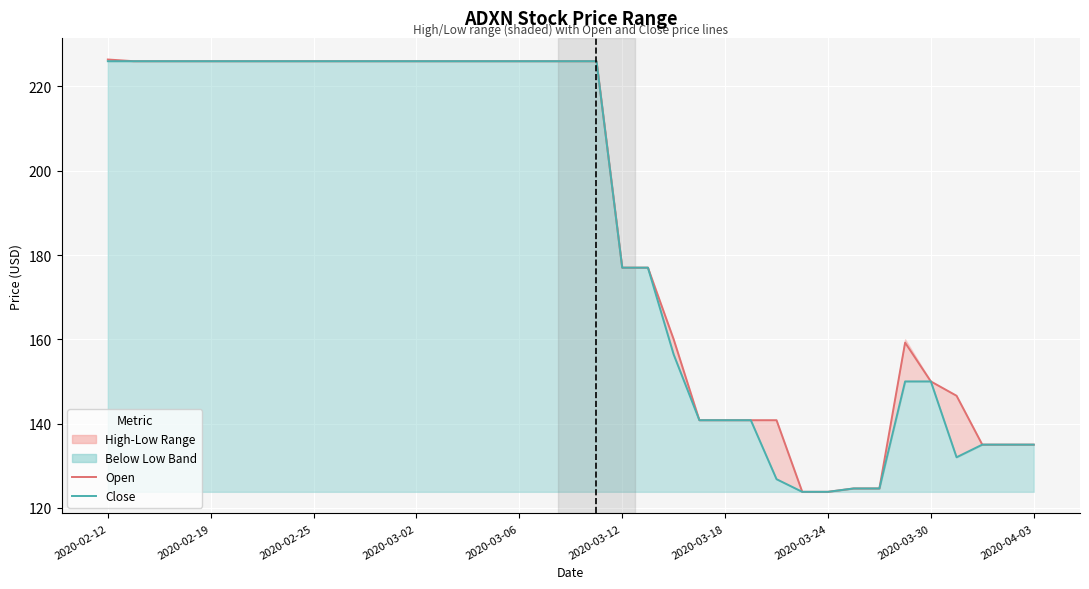

What is the label of the 7th point from the left?

2020-03-18